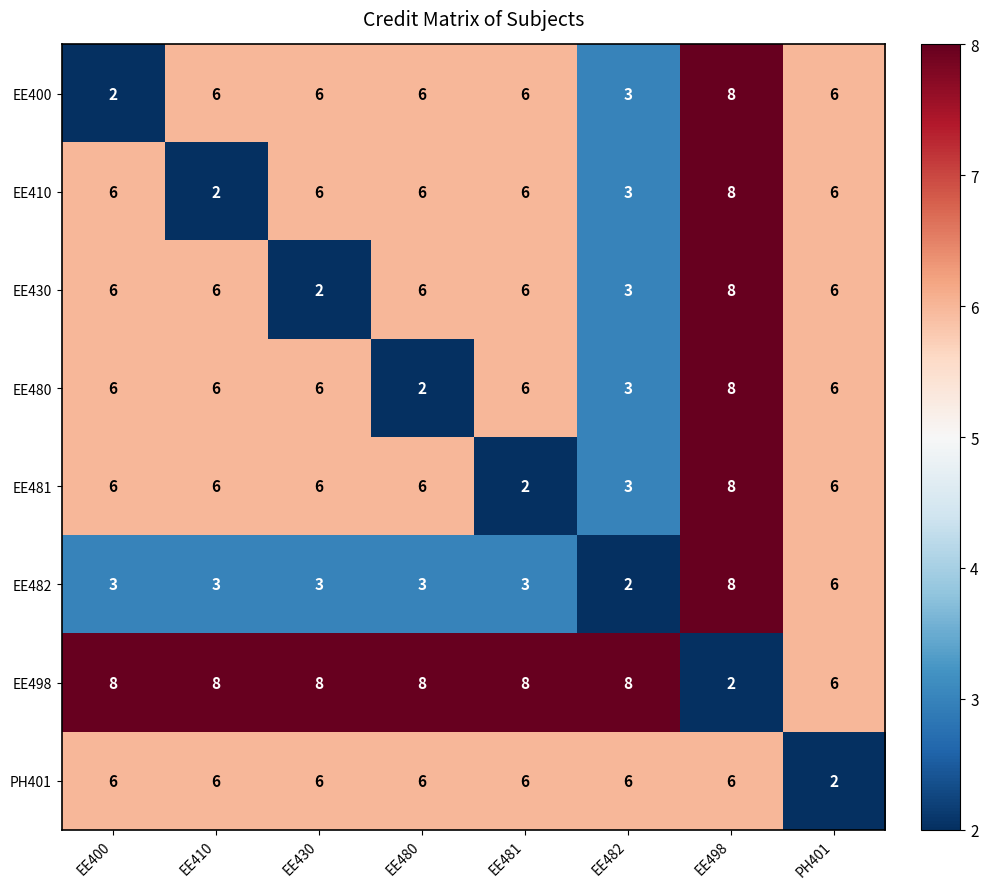

The value of EE400 at EE482 is 4. True or false?

False